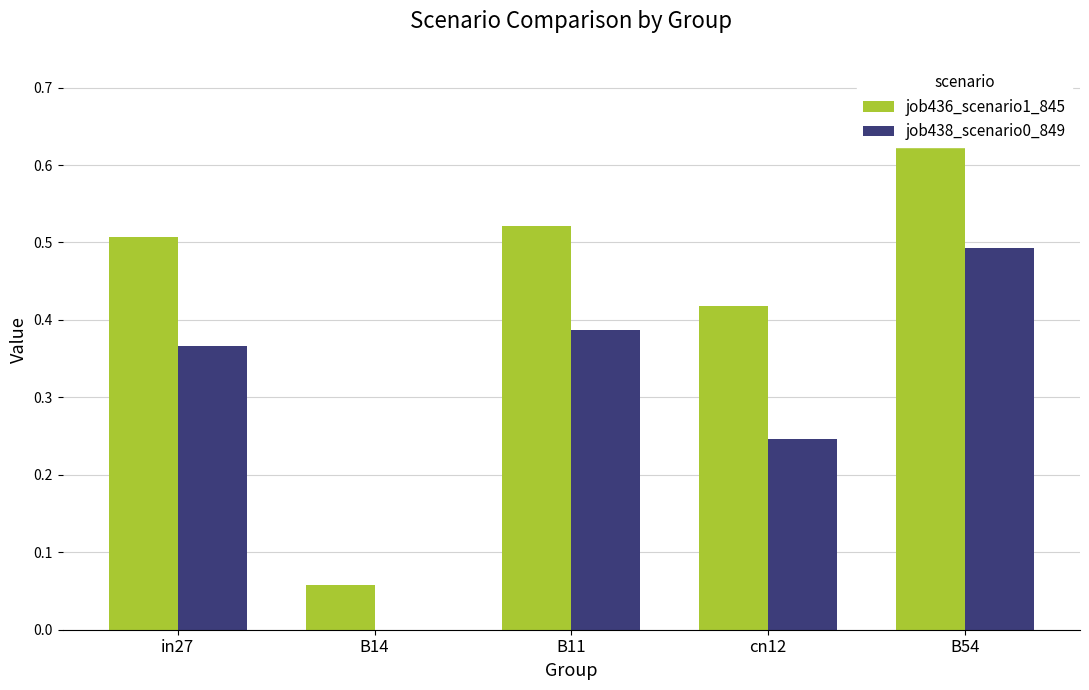

Rank the categories by job436_scenario1_845 value from lowest to highest.

B14, cn12, in27, B11, B54